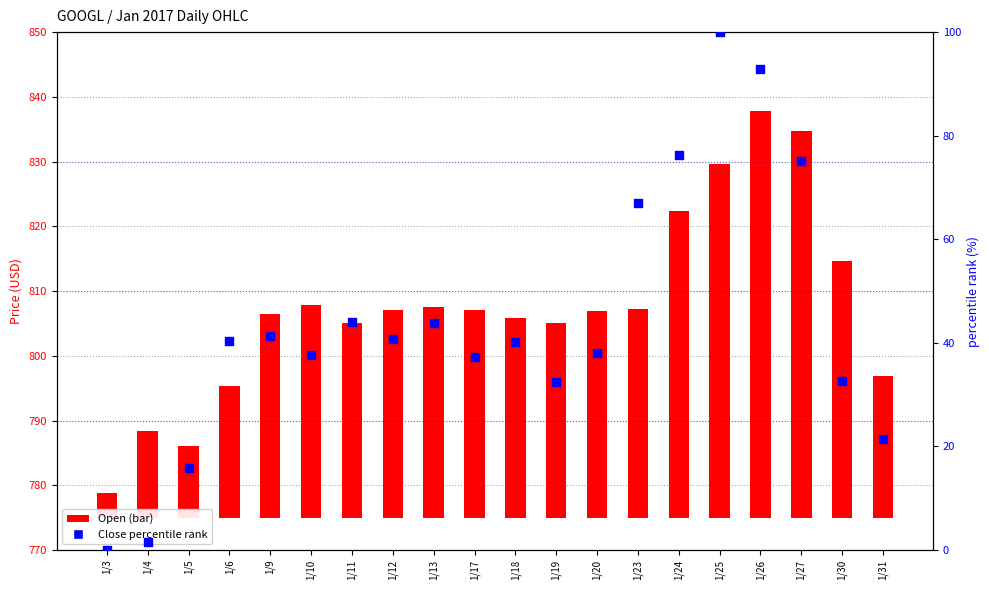

Which series has the largest Y range (max minus min)?

percentile rank within the sample